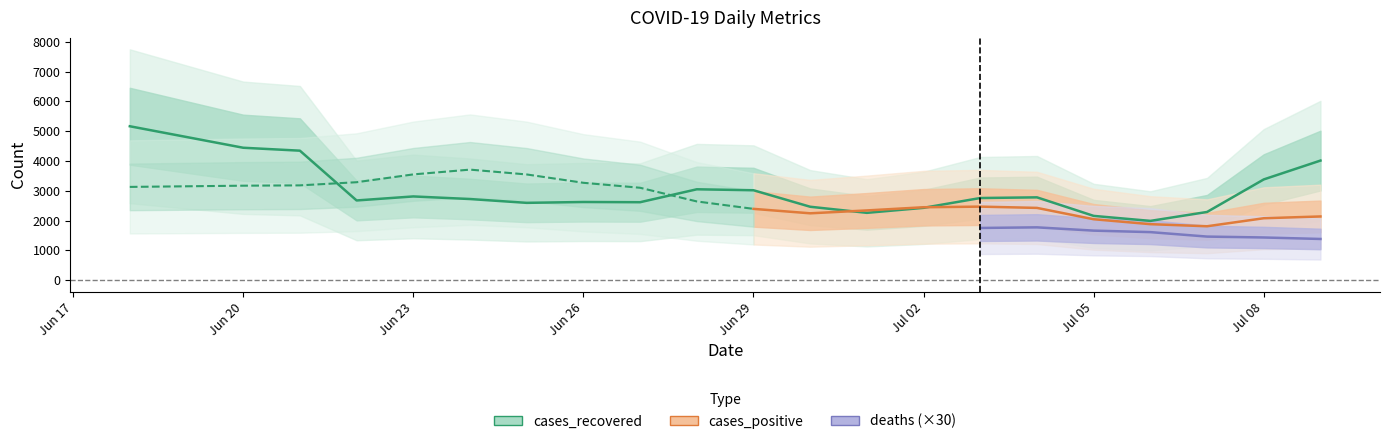

What is the label of the 5th point from the right?

2020-07-05